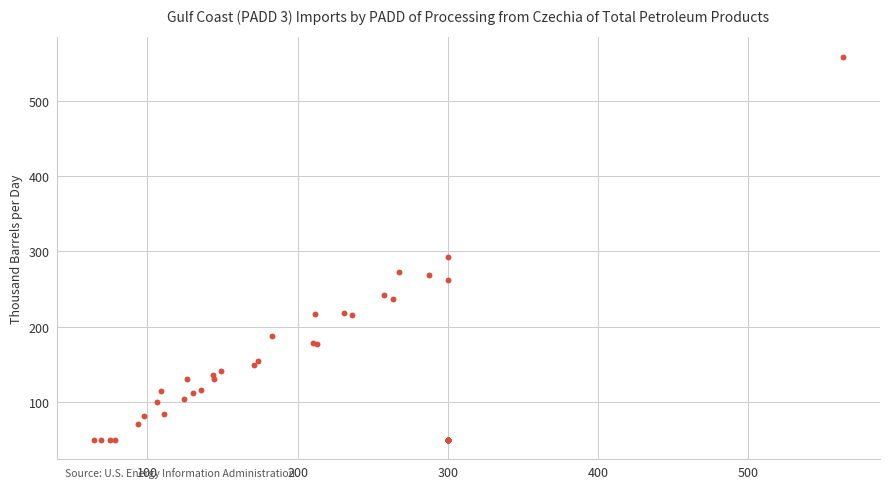

What Y value in the scatter plot is closest to 304?

293.1